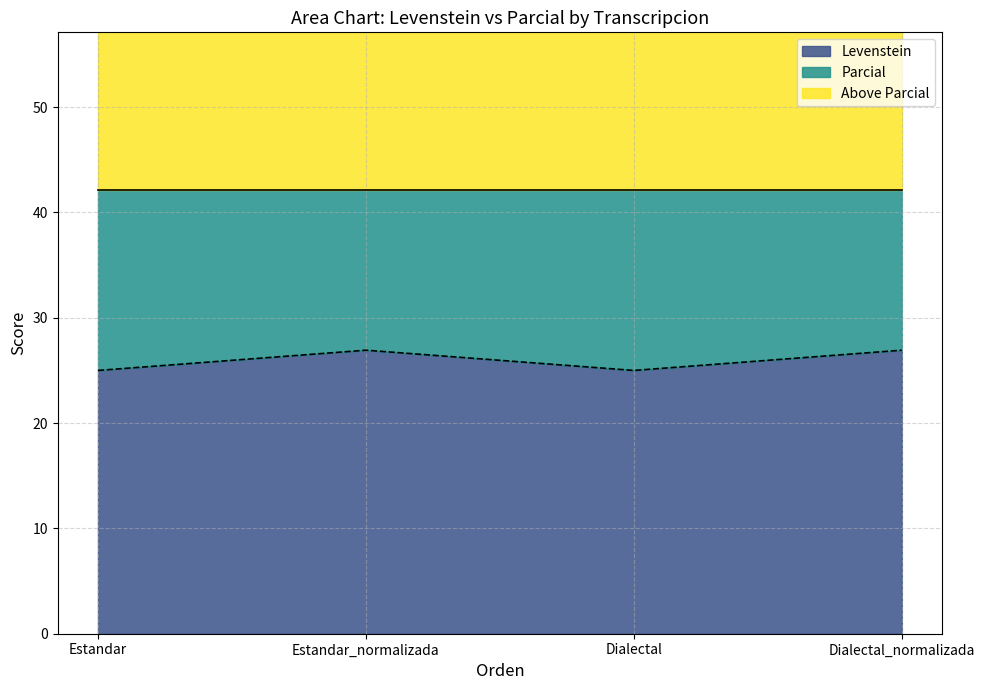

What is the value of the 4th point from the left?

26.9